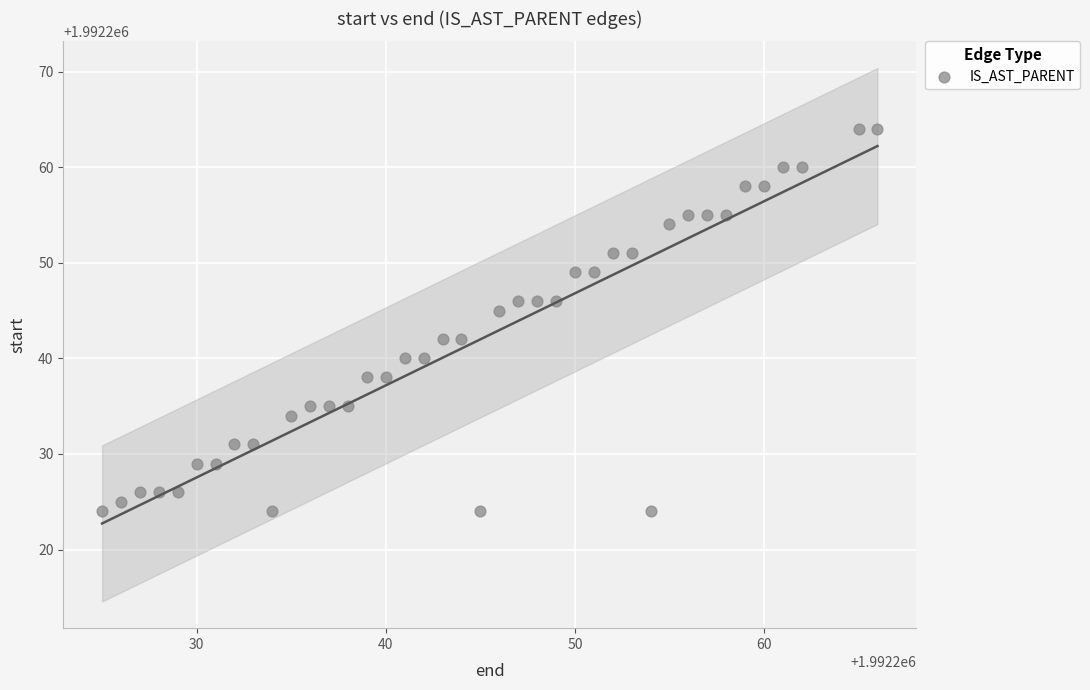

What is the range of Y values (max minus min)?

40